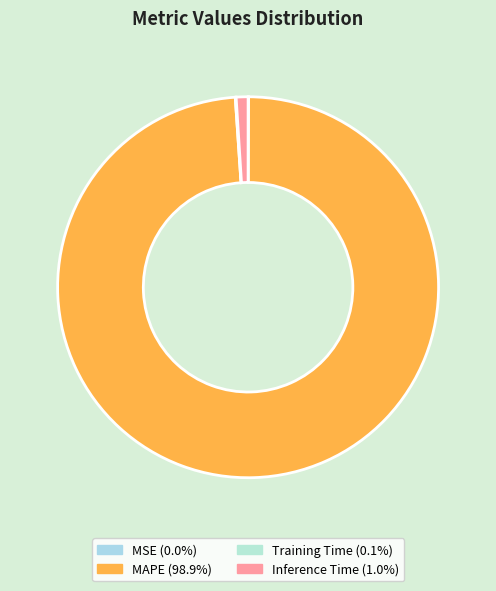

To the nearest percent, what is the average slice percentage?

25%